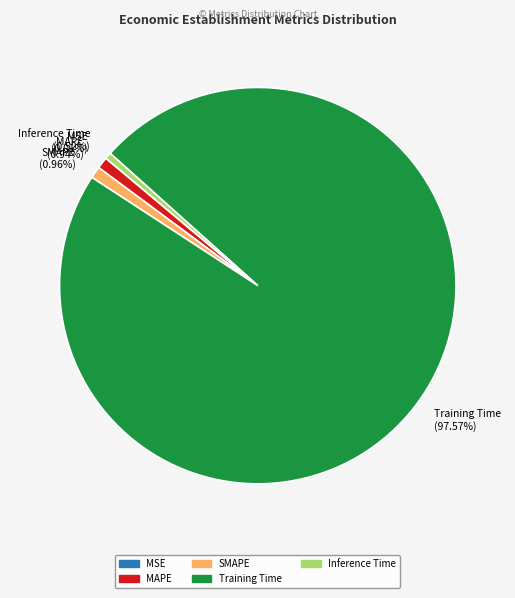

True or false: Training Time accounts for 98% of the total.

True